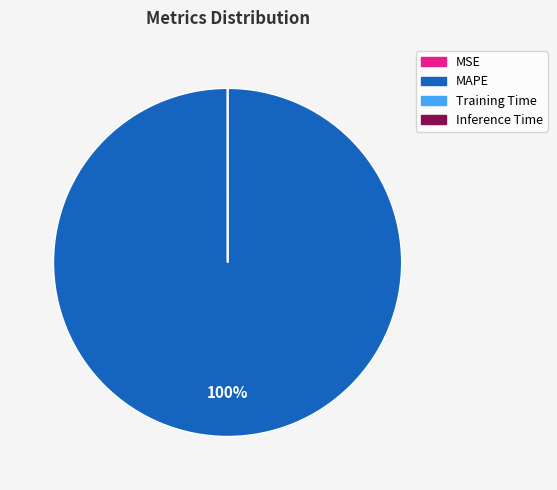

Does any single category account for the majority?

Yes